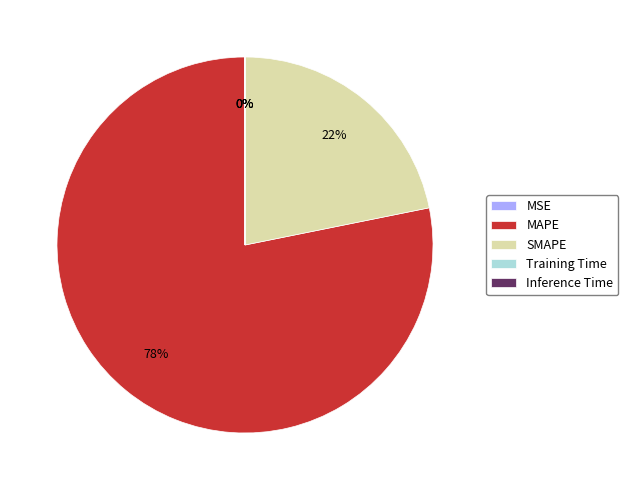

To the nearest percent, what percentage of the pie is SMAPE?

22%